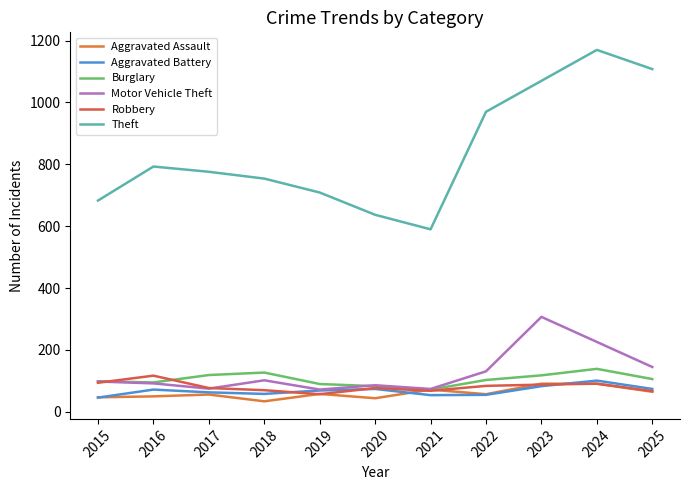

How many times do Robbery and Motor Vehicle Theft cross each other?

2